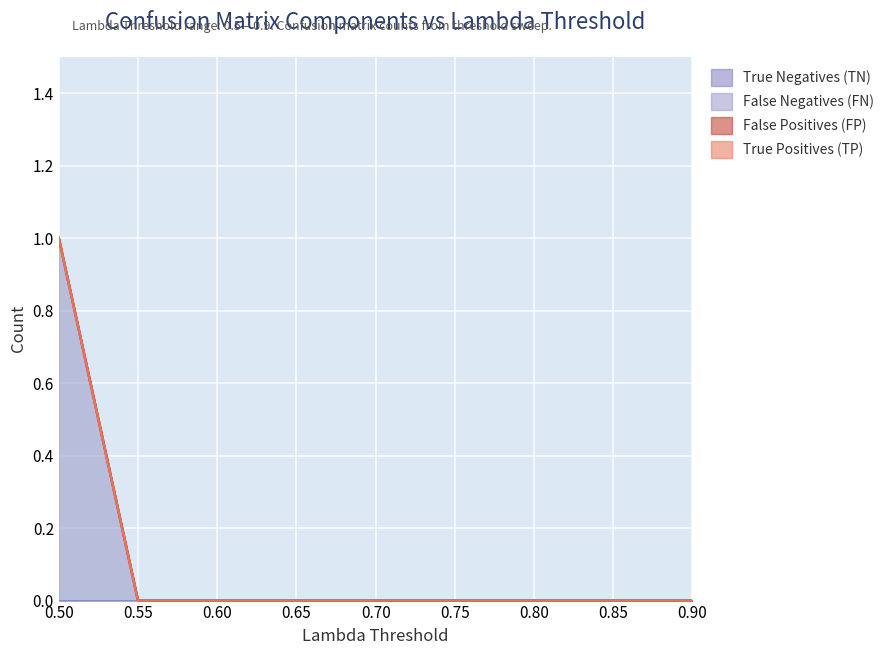

Which series changed the most between 0.55 and 0.7?

True Positives (TP)